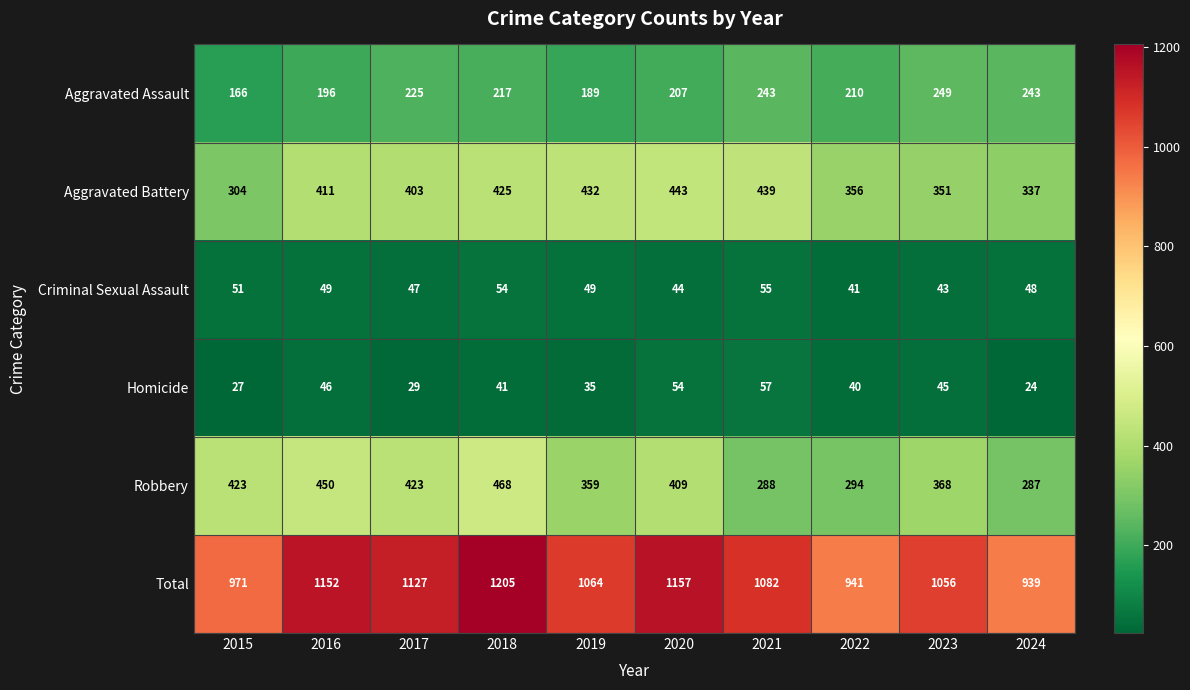

What is the average value of the Criminal Sexual Assault series?

48